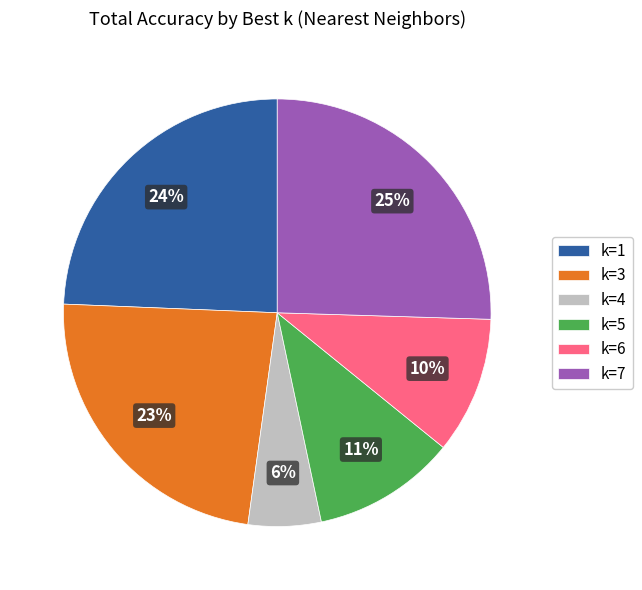

How many slices are in this pie chart?

6